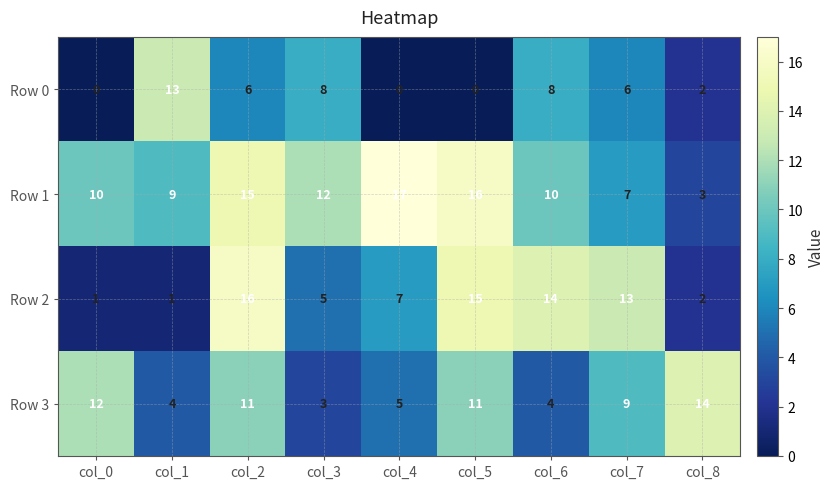

True or false: Row 3 has a value of 5 at col_7.

False